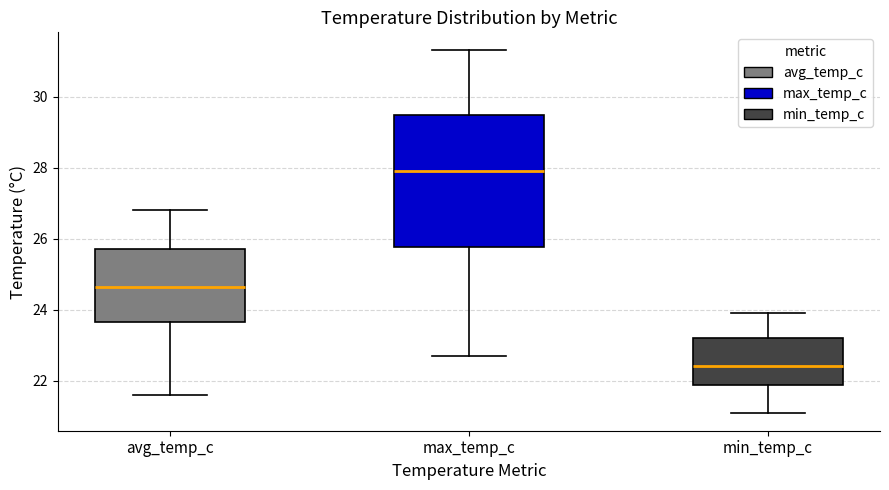

Which box is the tallest, from its lower edge to its upper edge?

max_temp_c